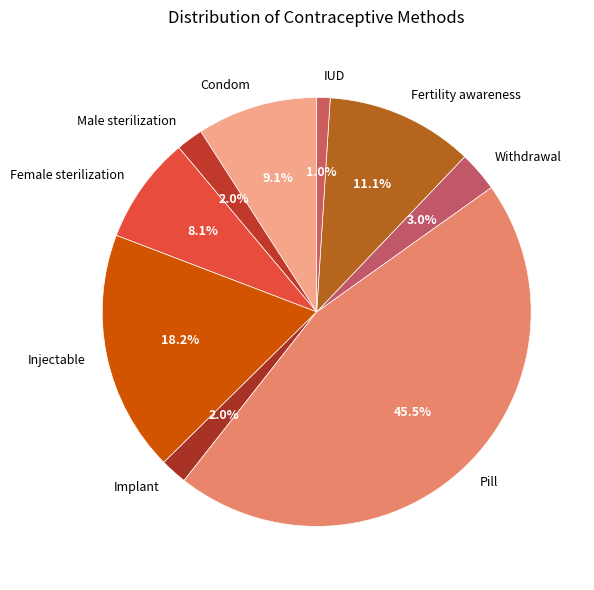

How many segments does this pie chart have?

9